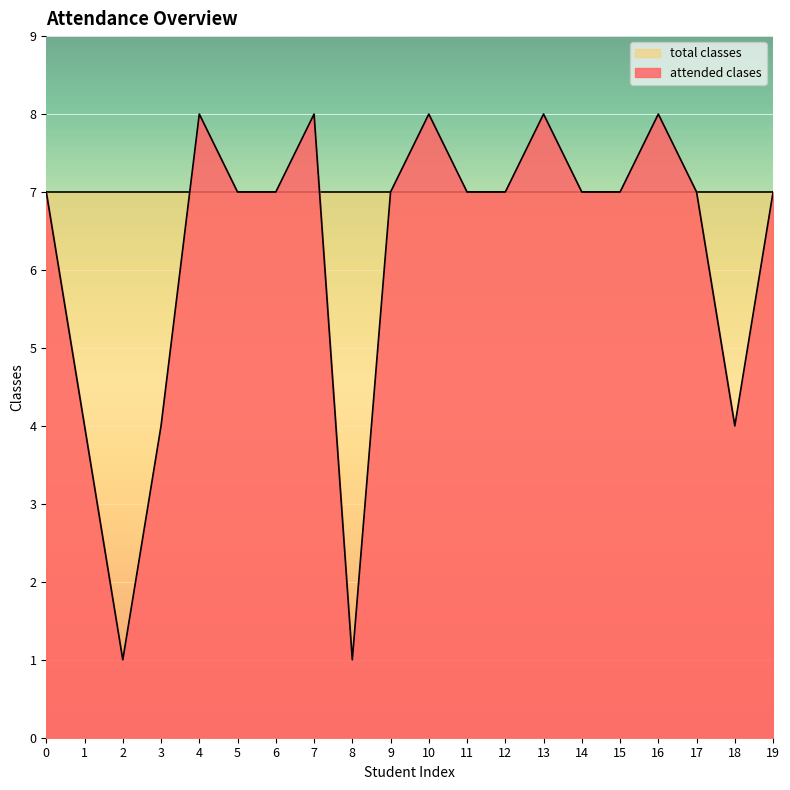

What is the greatest value displayed?

8